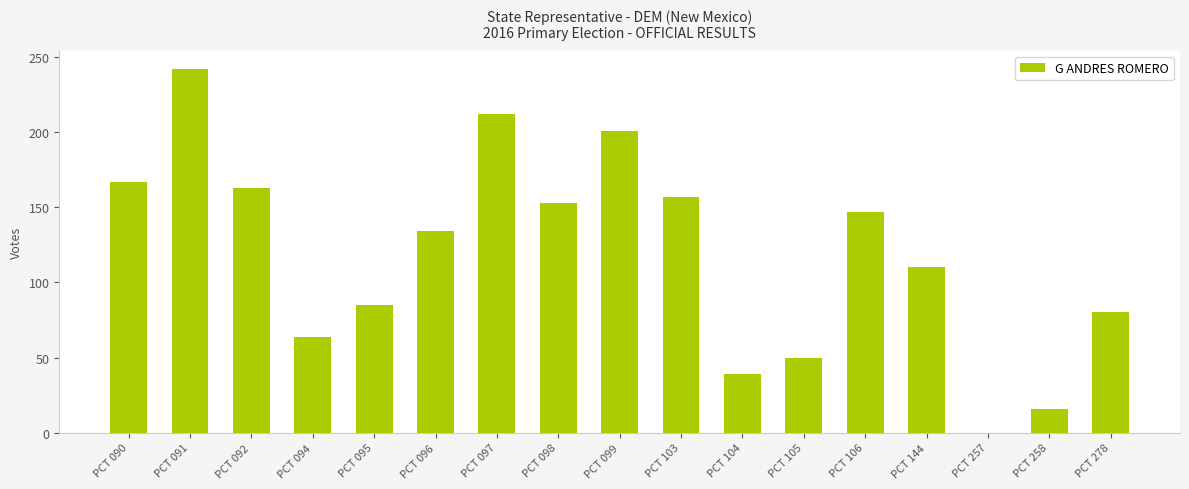

What is the change in value from PCT 103 to PCT 258?

-141